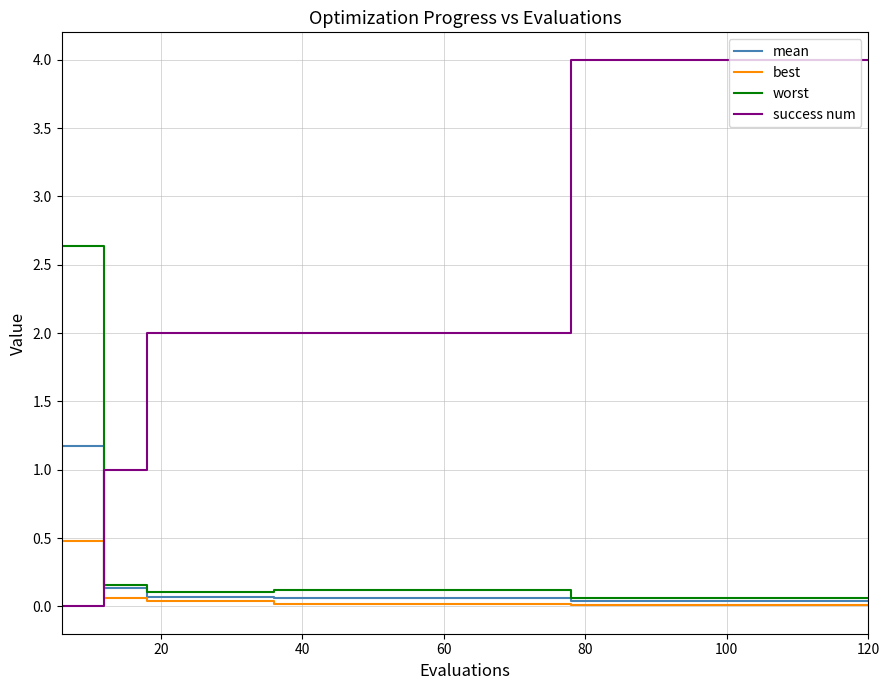

True or false: mean and success num intersect in this chart.

True